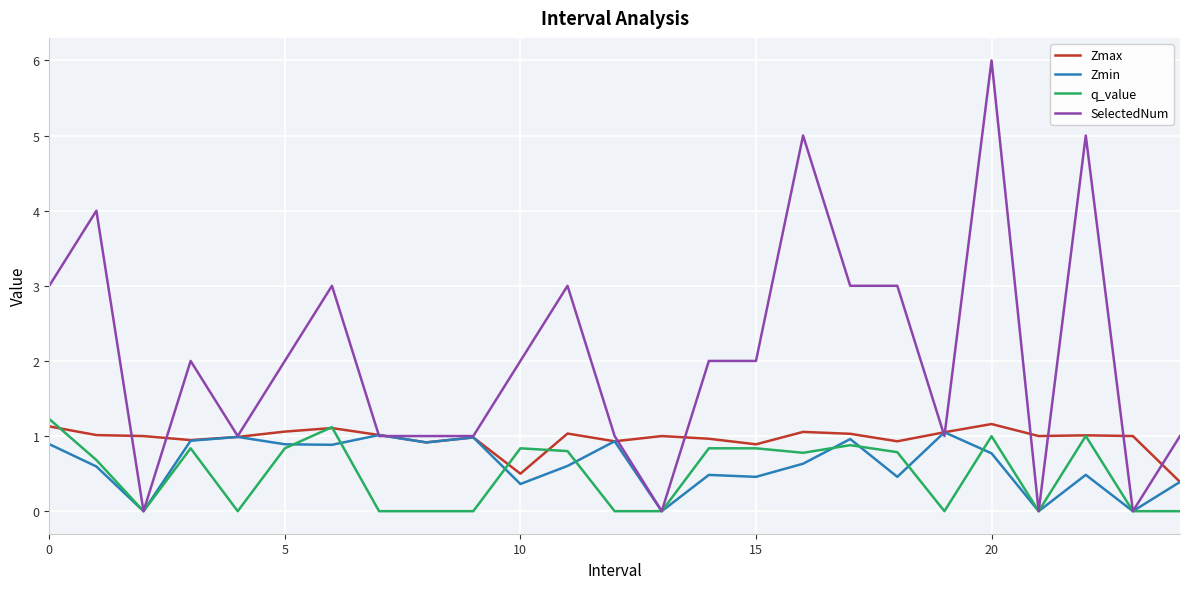

Which series has the widest spread of values?

SelectedNum